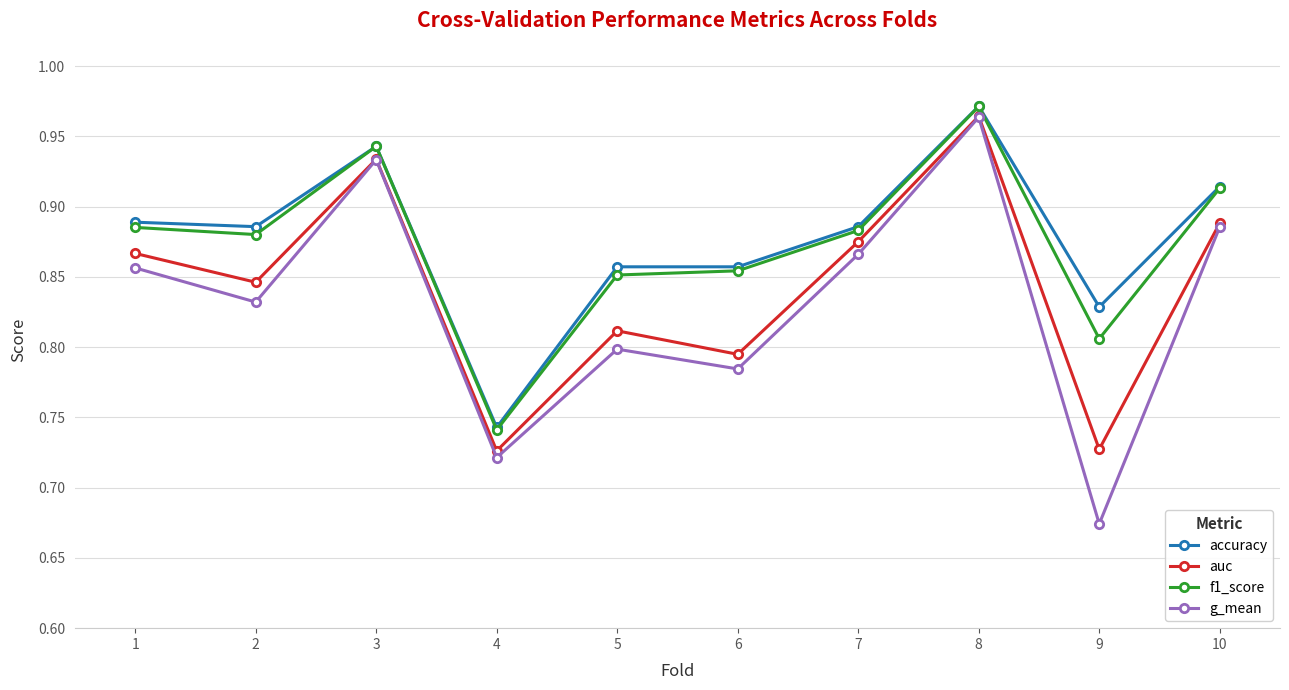

True or false: g_mean and f1_score cross at least once.

False